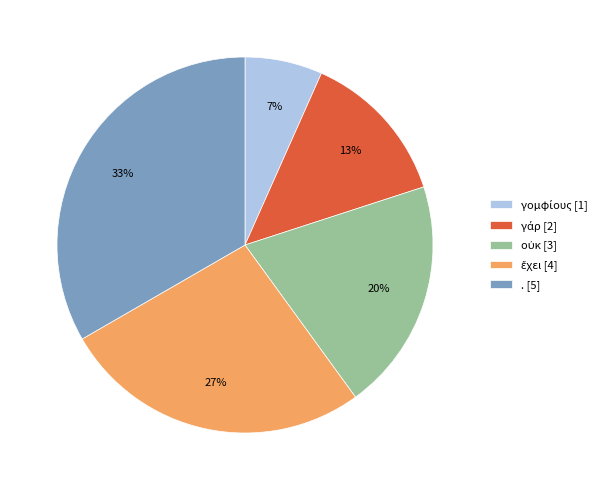

Is there any slice that represents more than half of the pie?

No